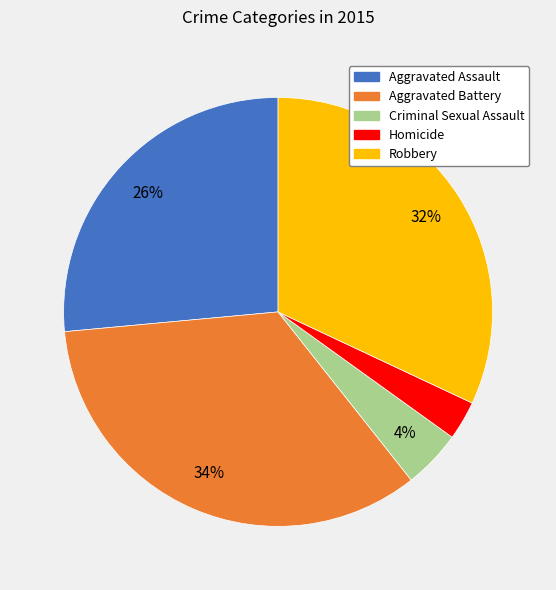

To the nearest percent, what is the average slice percentage?

20%